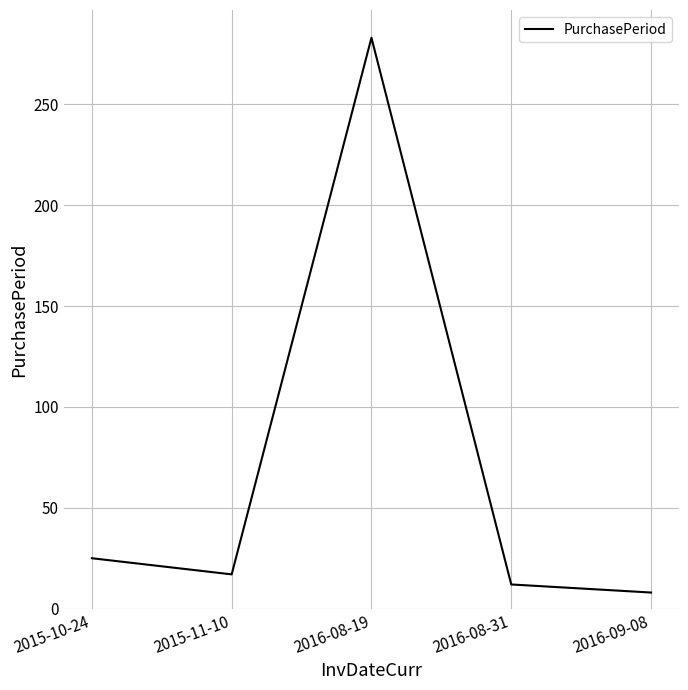

Is it true that the value at 2015-10-24 is 25?

True